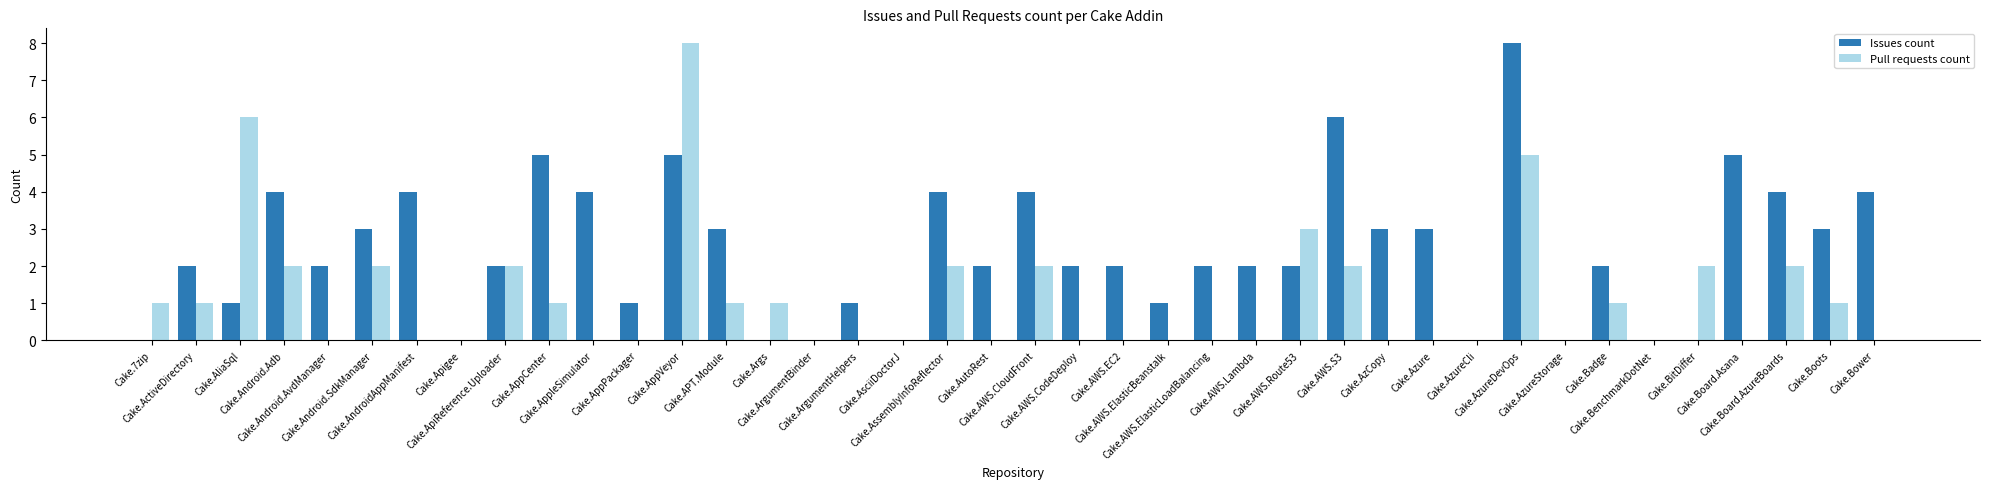

What is the sum of all Issues count values?

96